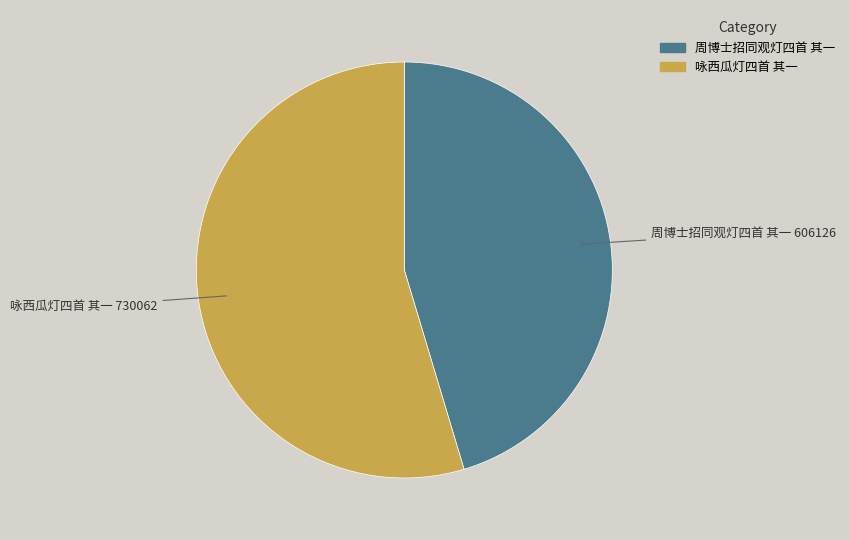

Approximately how many times larger is the value at 咏西瓜灯四首 其一 compared to 周博士招同观灯四首 其一?

1.2